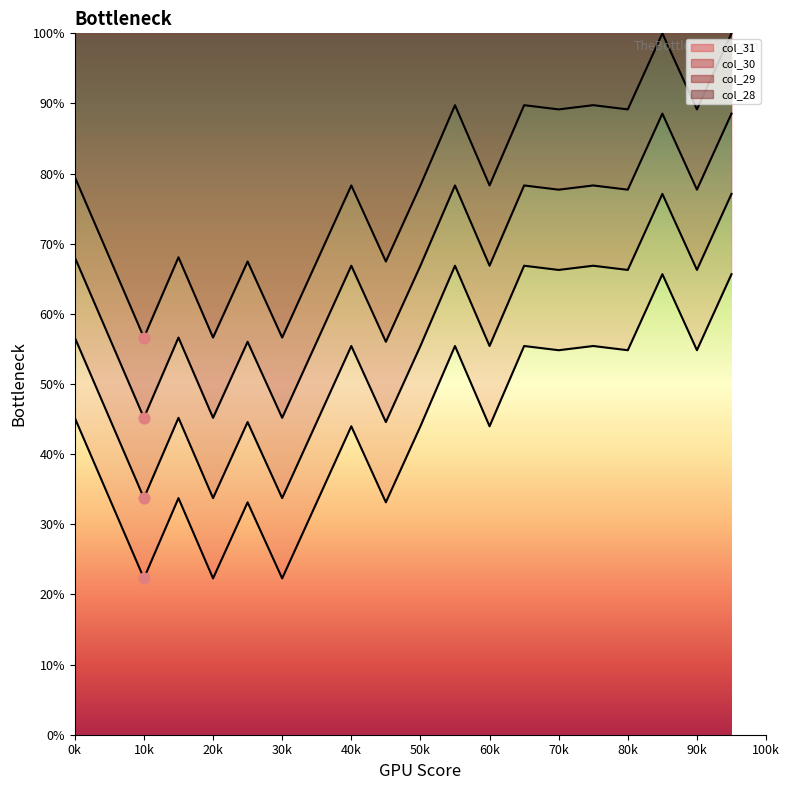

Which series has the largest Y range (max minus min)?

col_31